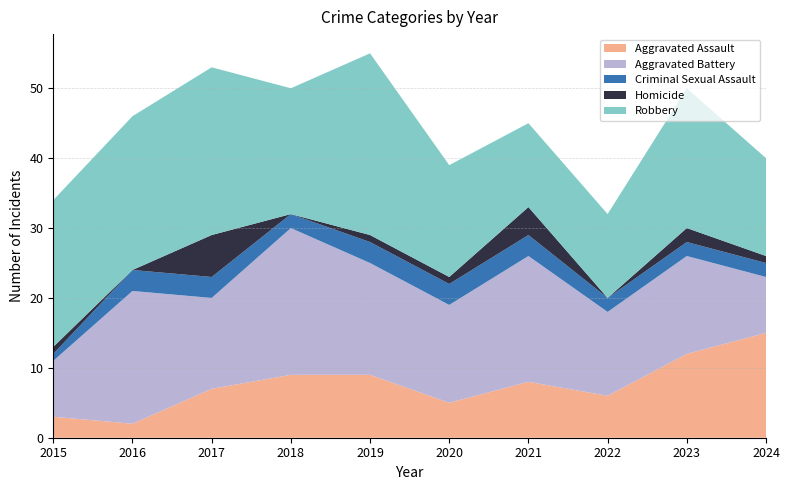

Reading left to right, list all the values displayed in this chart.

Aggravated Assault: 2015=3	2016=2	2017=7	2018=9	2019=9	2020=5	2021=8	2022=6	2023=12	2024=15
Aggravated Battery: 2015=8	2016=19	2017=13	2018=21	2019=16	2020=14	2021=18	2022=12	2023=14	2024=8
Criminal Sexual Assault: 2015=1	2016=3	2017=3	2018=2	2019=3	2020=3	2021=3	2022=2	2023=2	2024=2
Homicide: 2015=1	2016=0	2017=6	2018=0	2019=1	2020=1	2021=4	2022=0	2023=2	2024=1
Robbery: 2015=21	2016=22	2017=24	2018=18	2019=26	2020=16	2021=12	2022=12	2023=20	2024=14